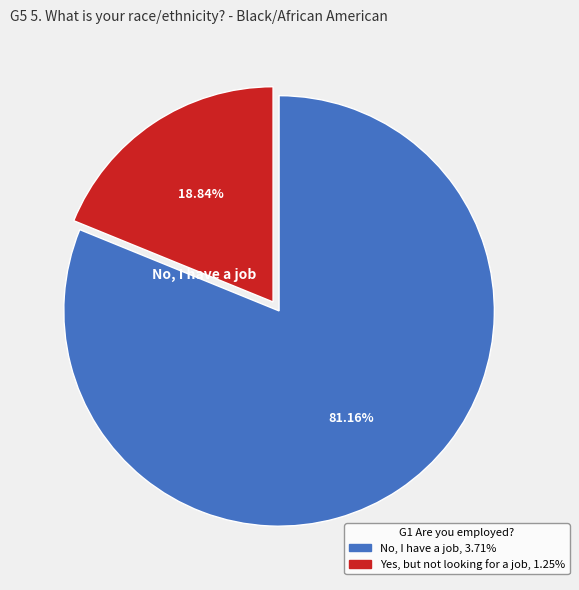

Is there a majority slice in this chart?

Yes